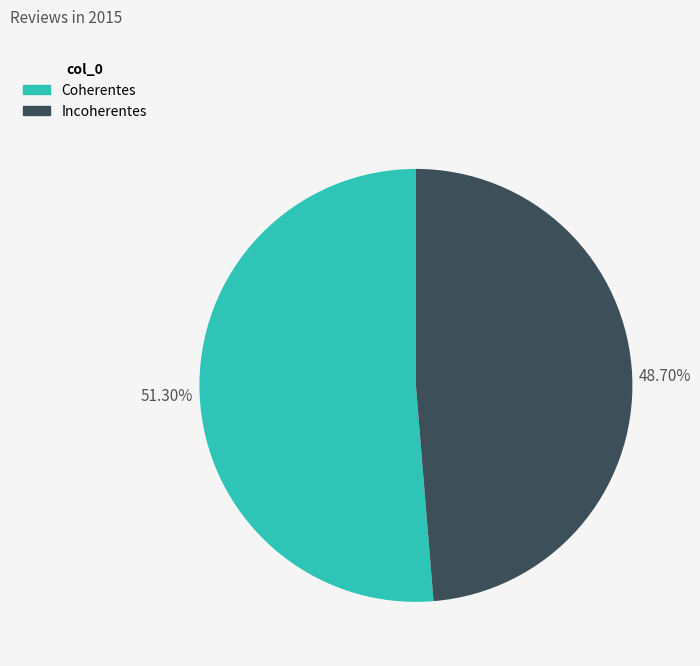

How many slices are in this pie chart?

2